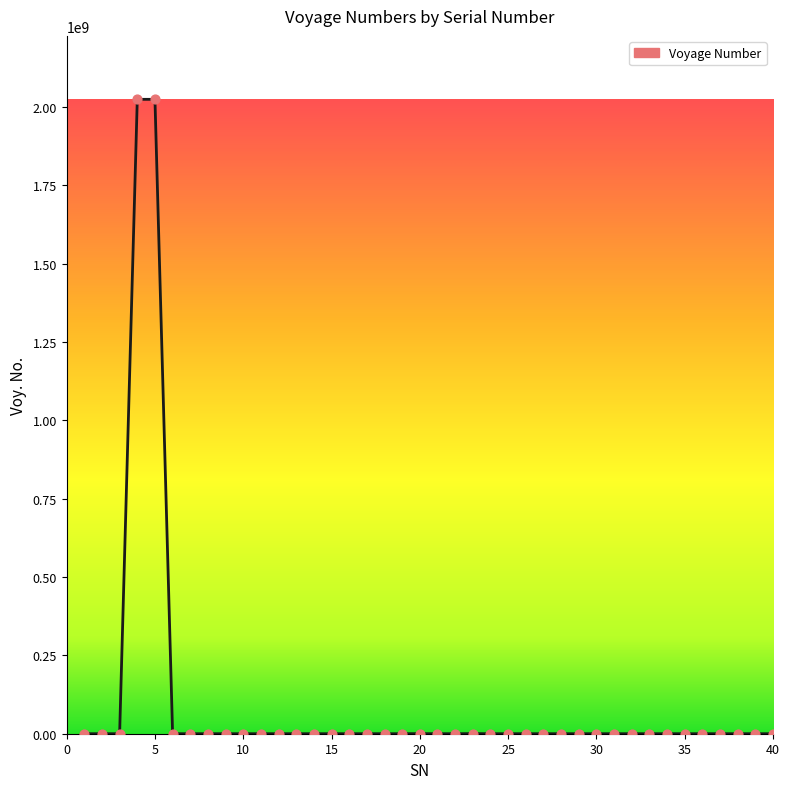

What is the difference between the maximum and minimum values?

2024002692